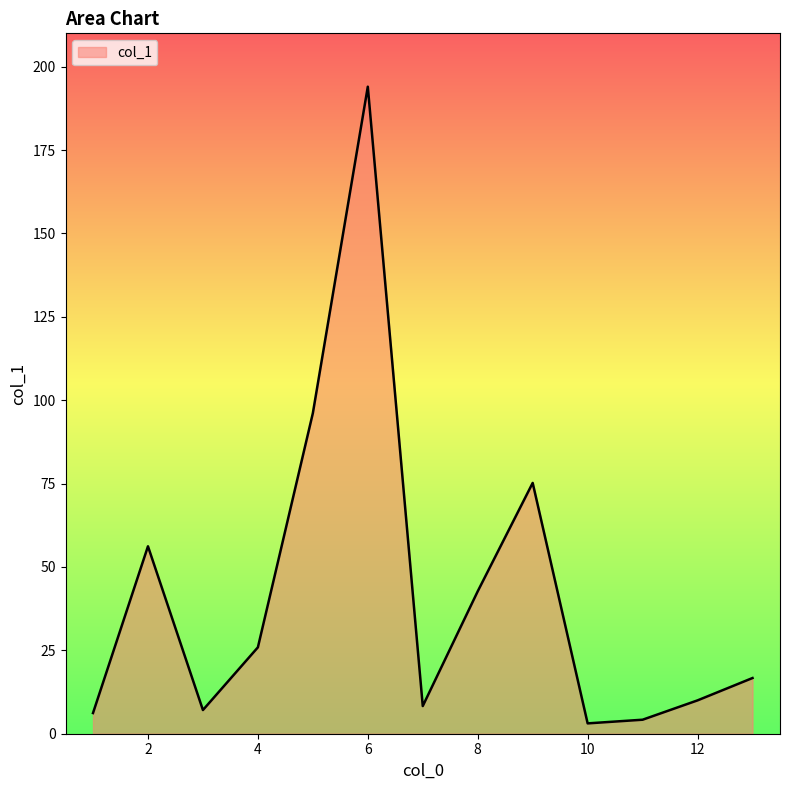

What is the difference between the maximum and minimum values?

190.9